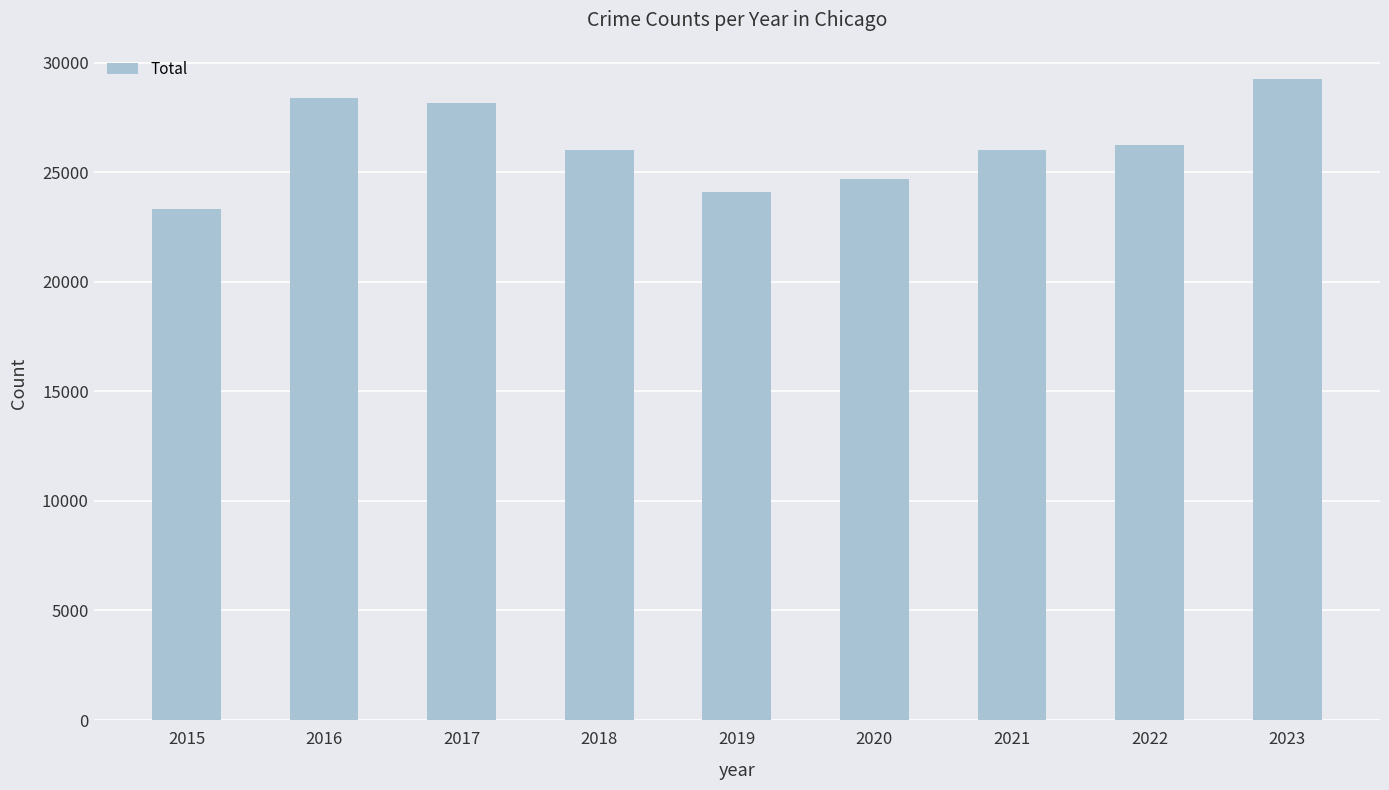

How many categories are shown in the chart?

9